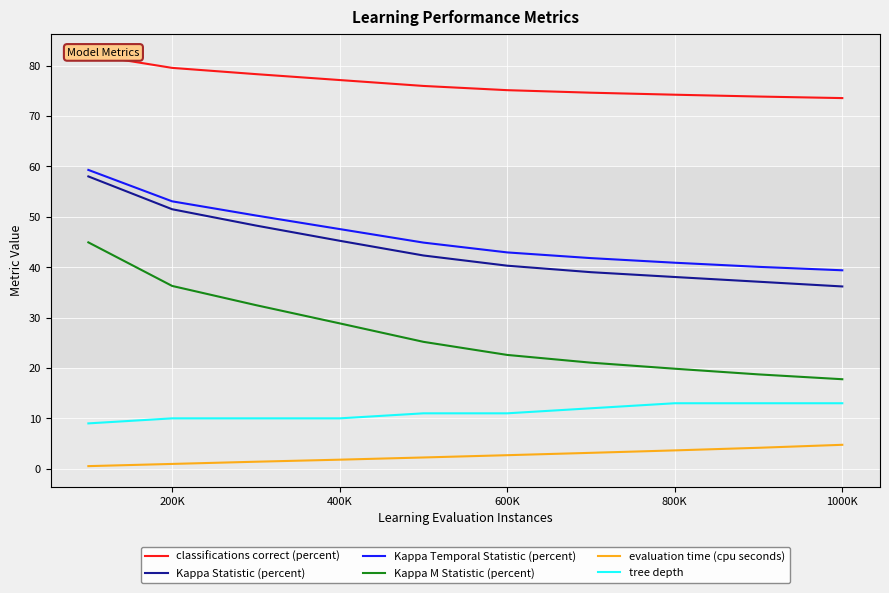

How many lines are shown in the chart?

6